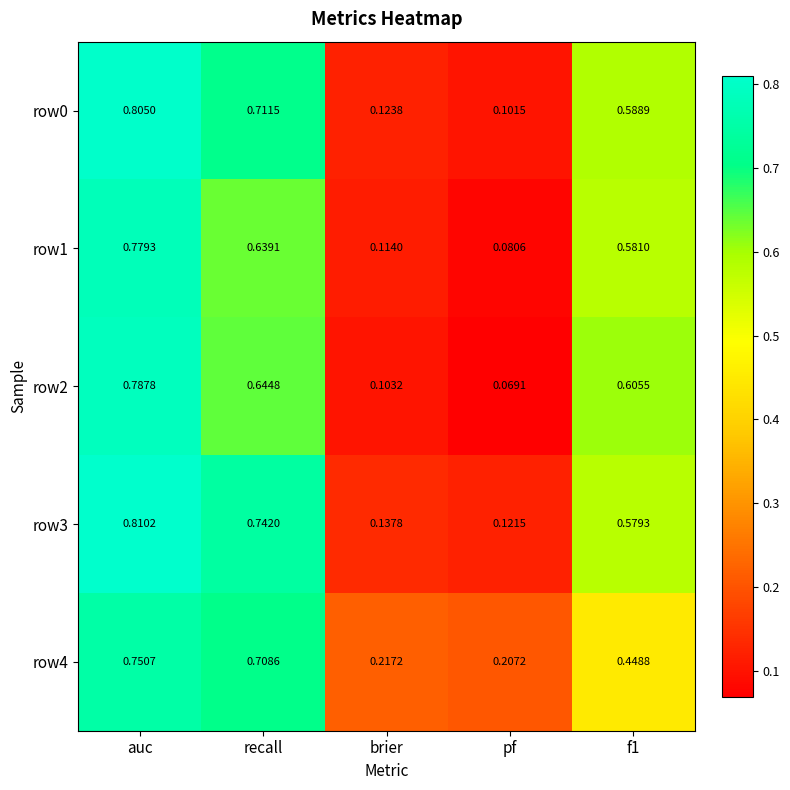

Where is row3 nearest to the value 0?

pf